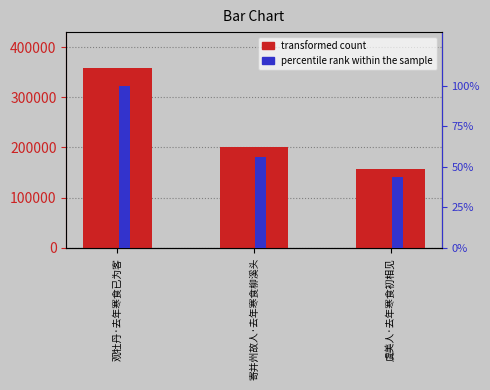

Count the number of data series in this chart.

2